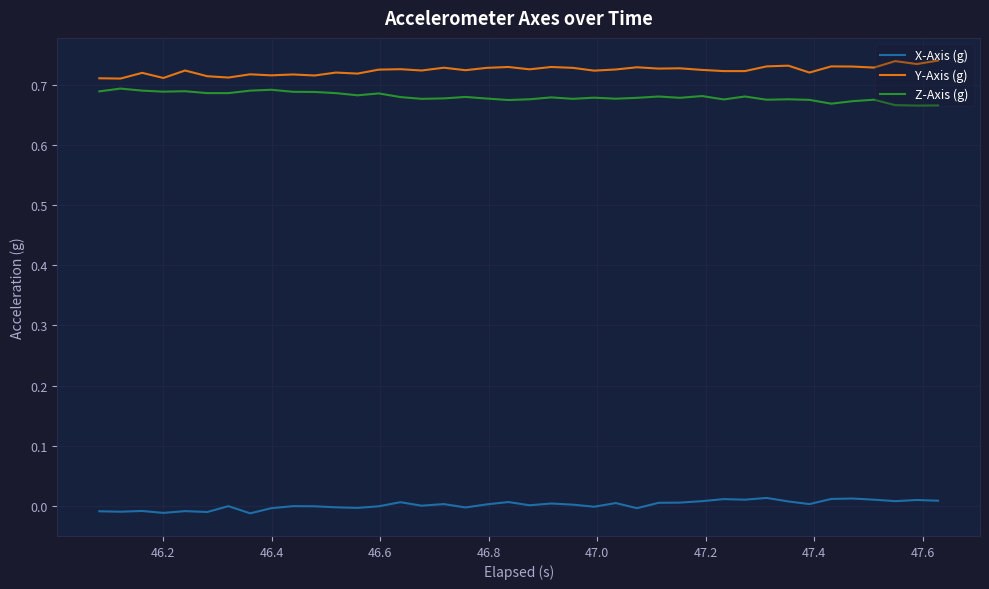

Rank the series by their maximum value, from lowest to highest.

X-Axis (g), Z-Axis (g), Y-Axis (g)